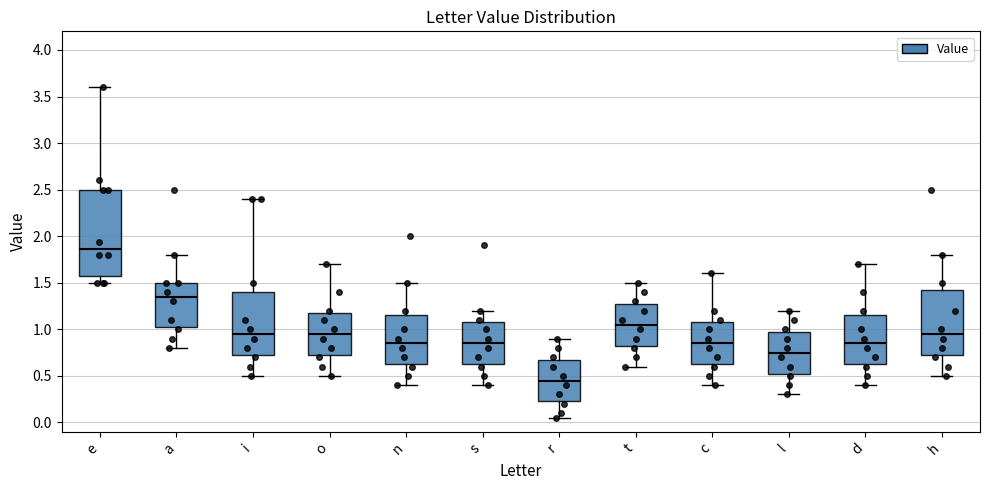

Which box has the lowest median line?

r